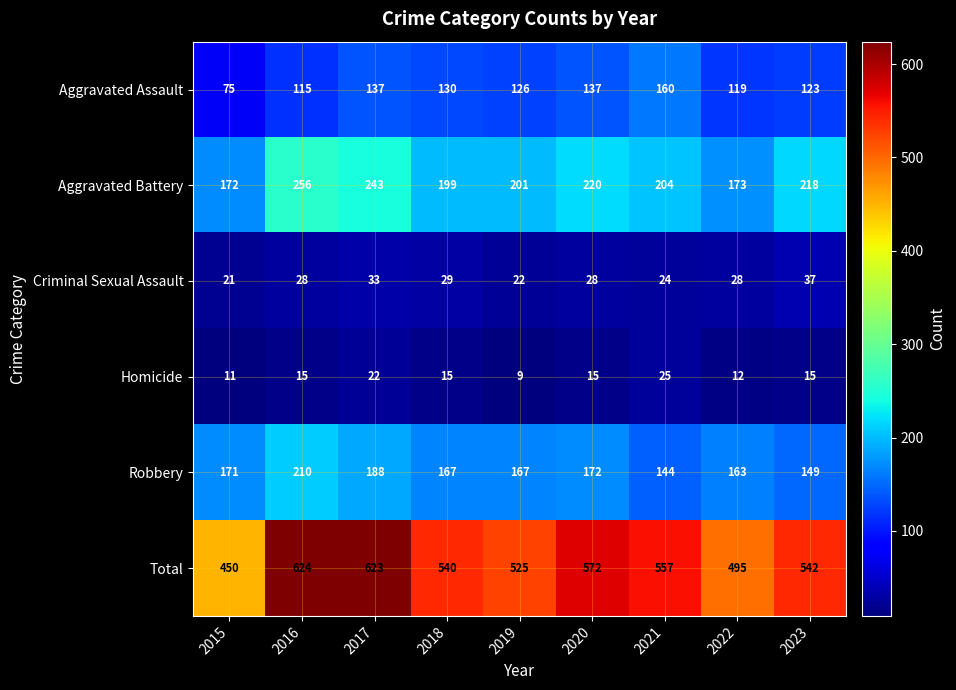

What value does the Total series have at 2021, to the nearest 5?

555